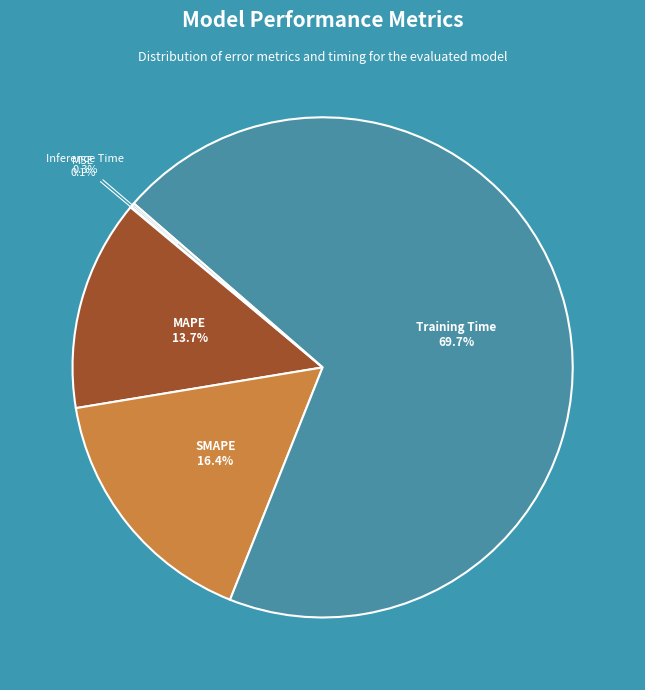

The MAPE slice represents 23% of the pie. True or false?

False